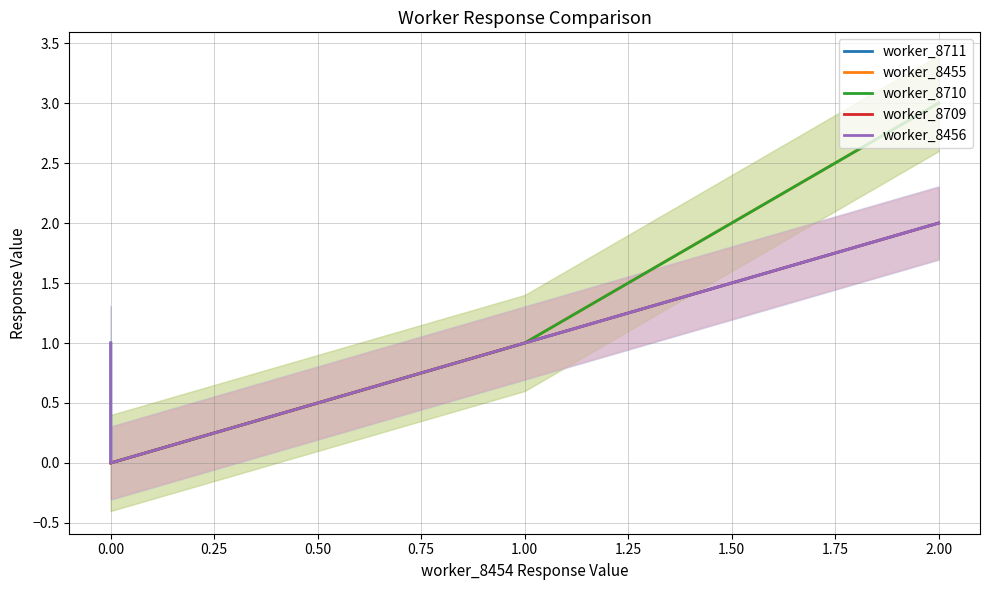

Reading left to right, extract all data points from this chart.

worker_8711: 1	0	0	0	0	0	0	0	0	0	0	1	1	1	2
worker_8455: 0	0	0	0	0	0	0	0	0	0	0	1	1	1	3
worker_8710: 0	0	0	0	0	0	0	0	0	0	0	1	1	1	3
worker_8709: 0	0	0	0	0	0	0	0	0	0	0	1	1	1	2
worker_8456: 1	0	0	0	0	0	0	0	0	0	0	1	1	1	2